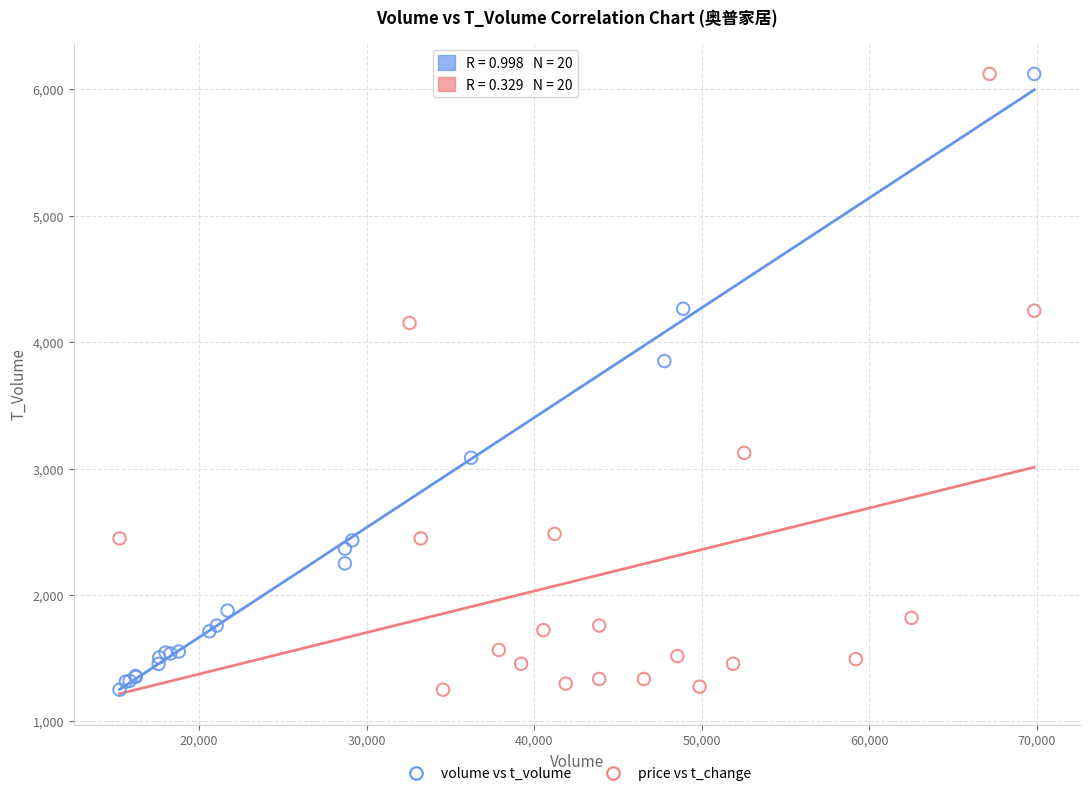

What are all the series names shown in the legend?

volume vs t_volume, price vs t_change